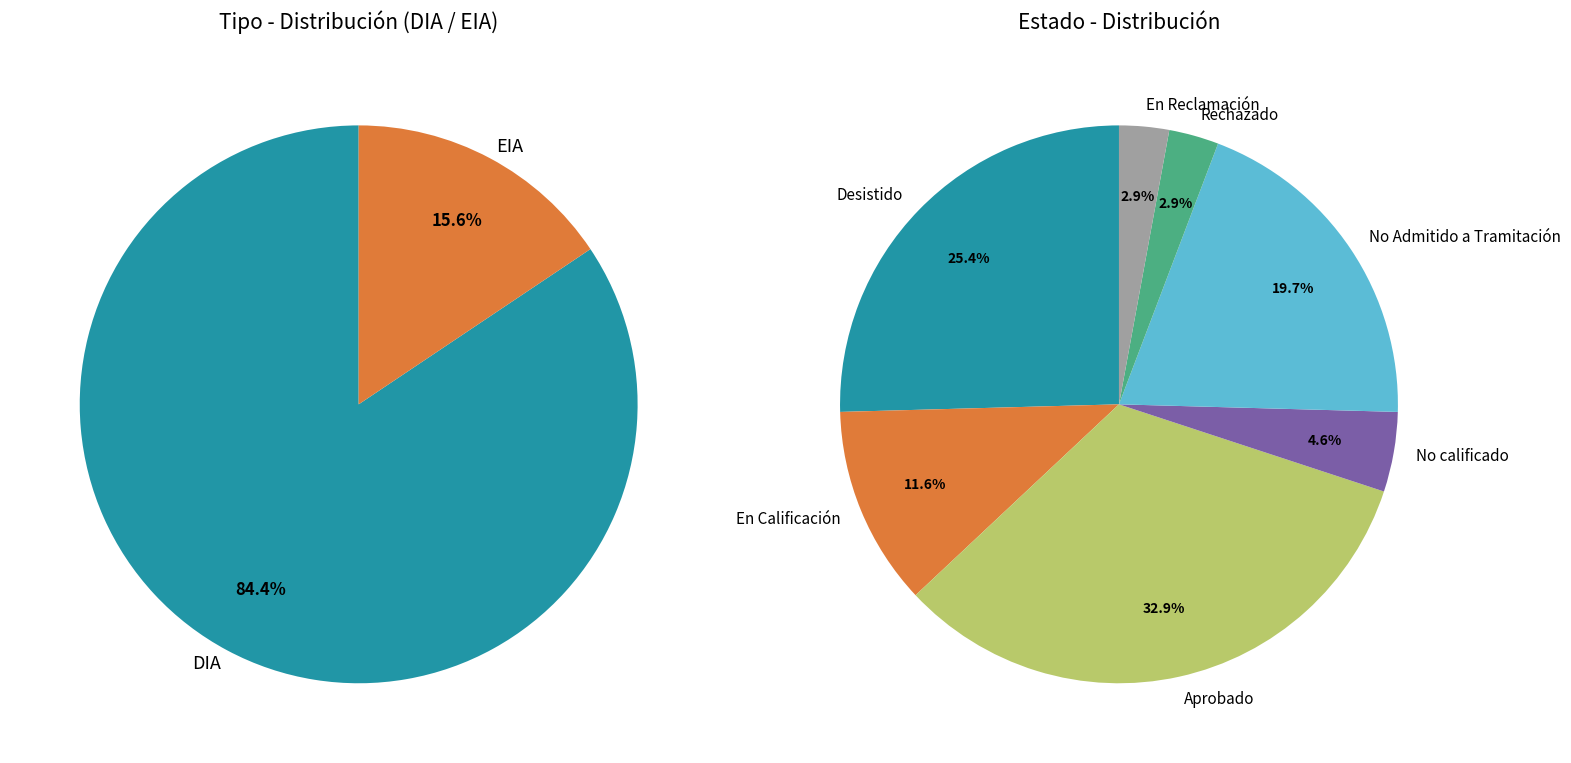

What is the largest slice in the pie chart?

DIA